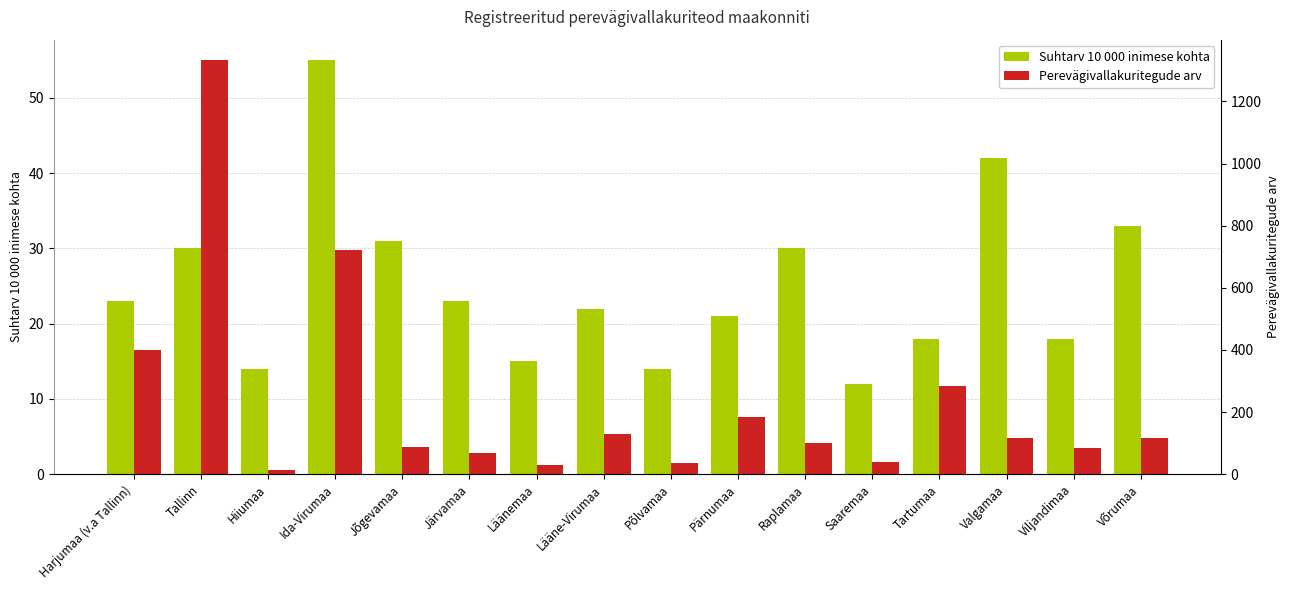

Is it true that Suhtarv 10 000 inimese kohta equals 18 at Viljandimaa?

True